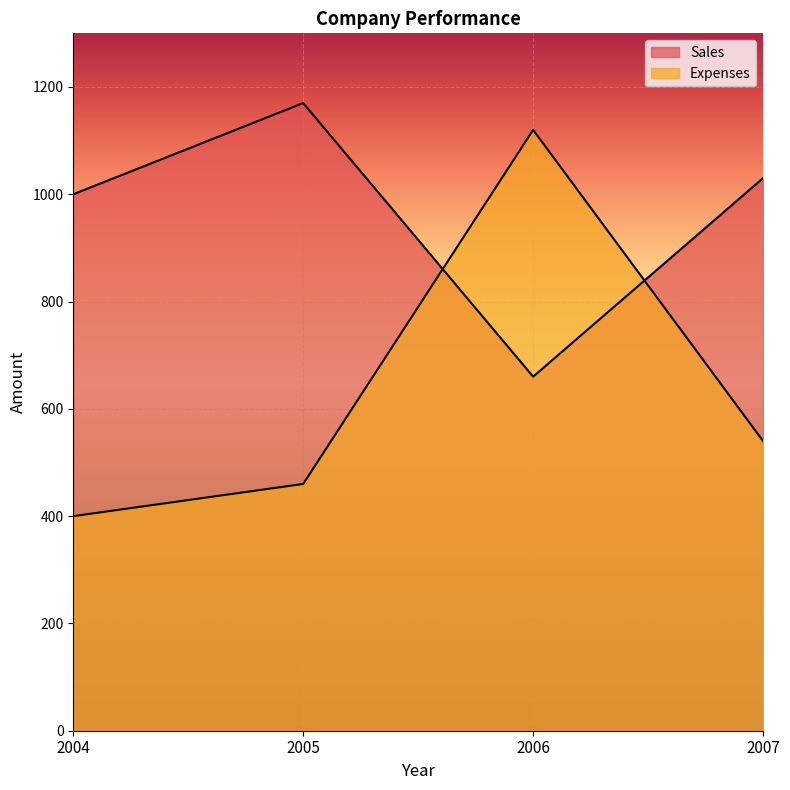

Which label corresponds to the smallest value in the chart?

2004